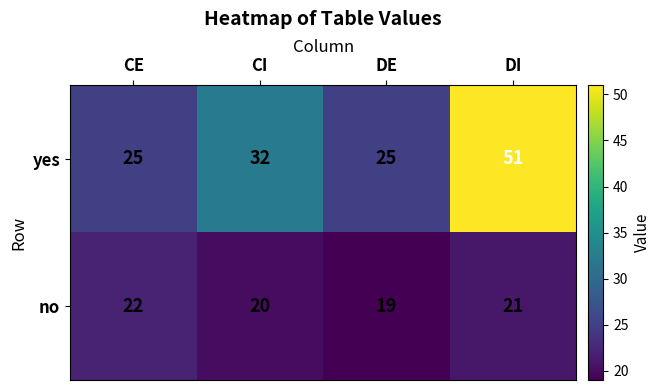

What is the maximum value shown in the chart?

51